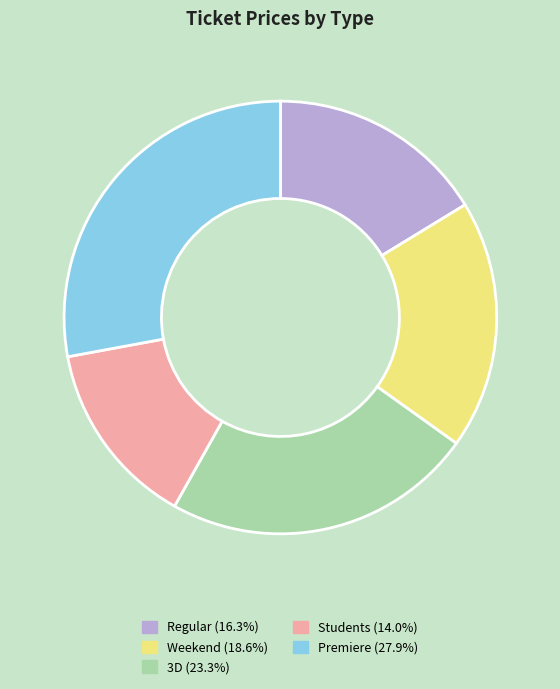

Count the number of slices in the pie.

5